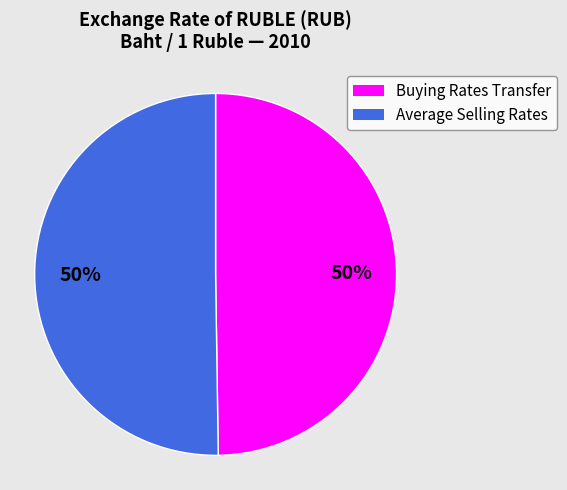

To the nearest percent, what is the average slice percentage?

50%